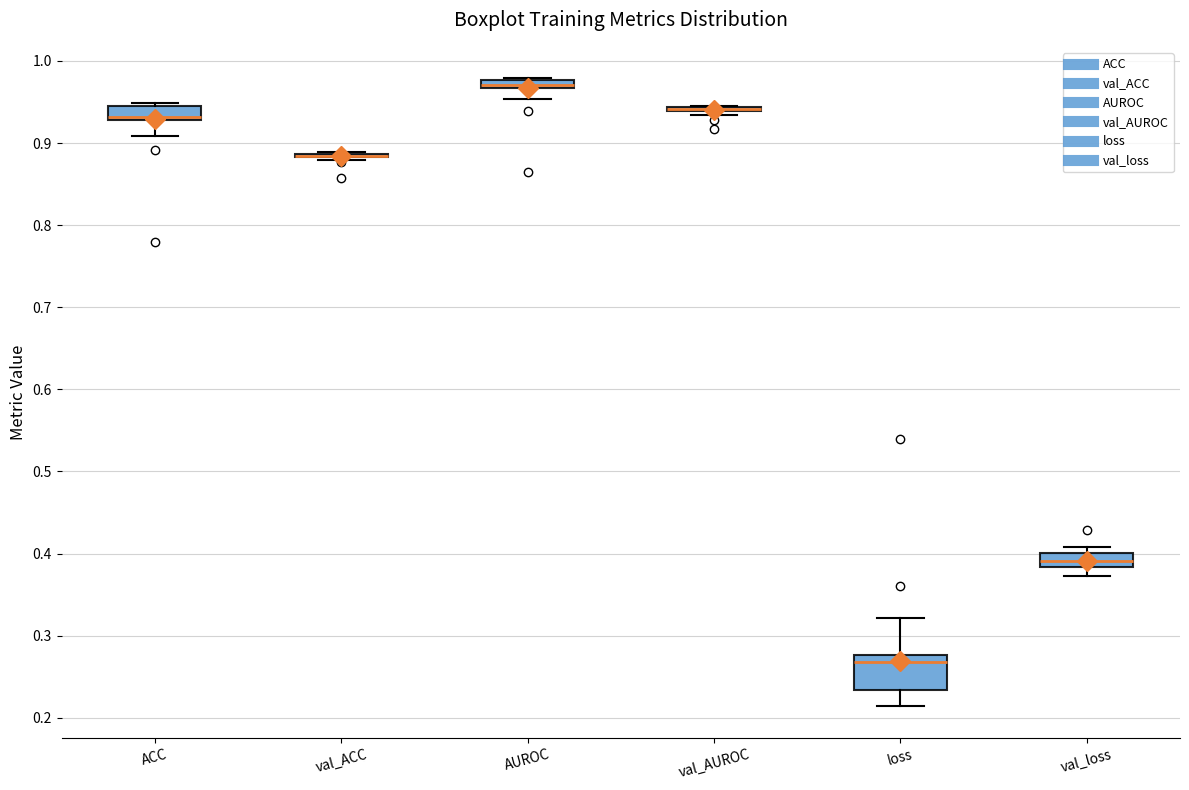

Comparing the boxes themselves (not the whiskers), which one is the tallest?

loss